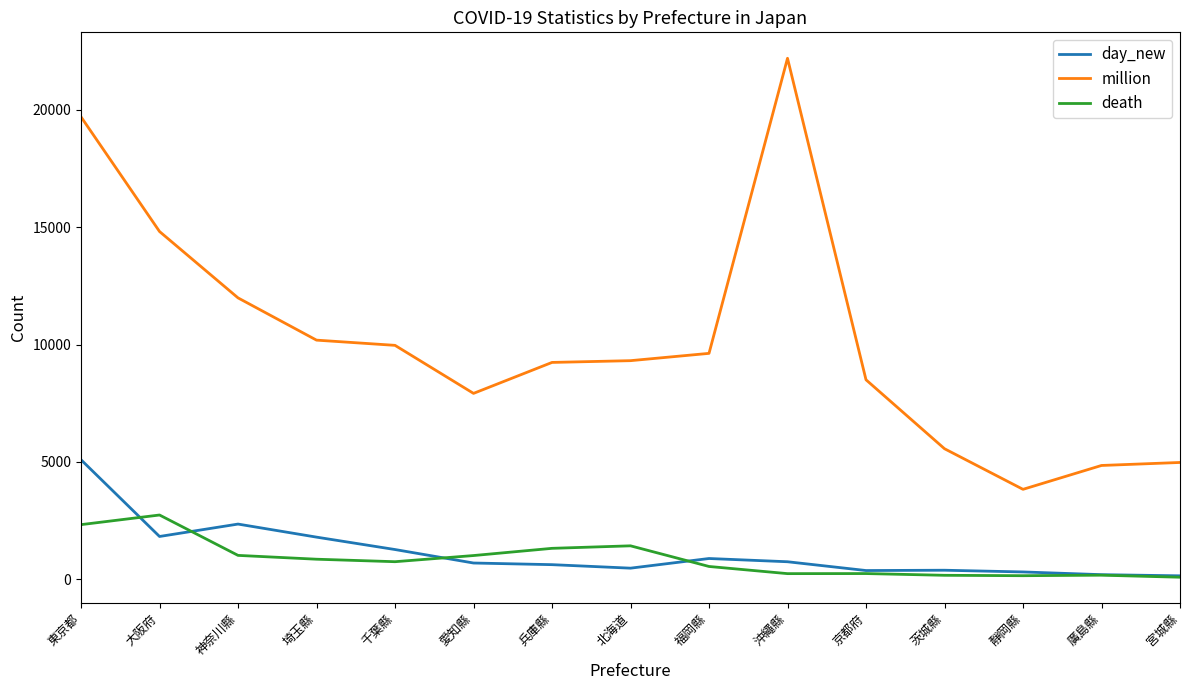

At which label does day_new first exceed 698?

東京都